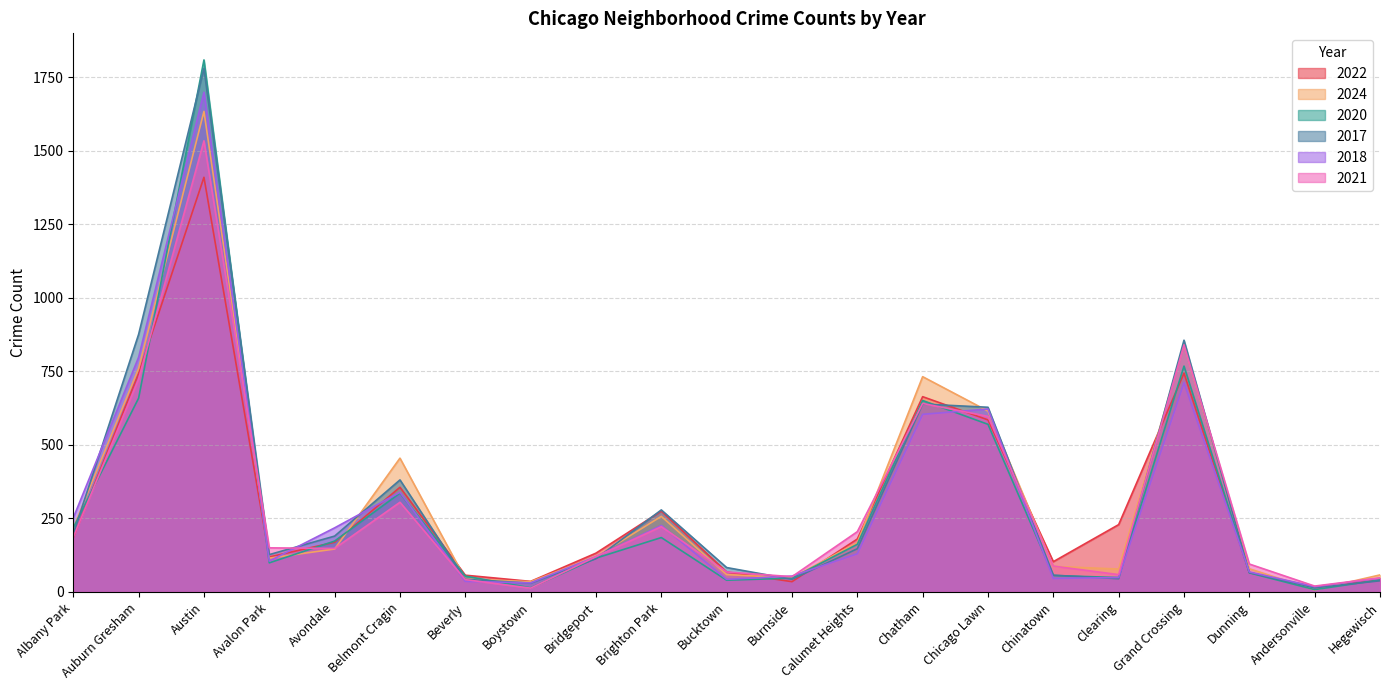

What is the minimum value shown in the chart?

7